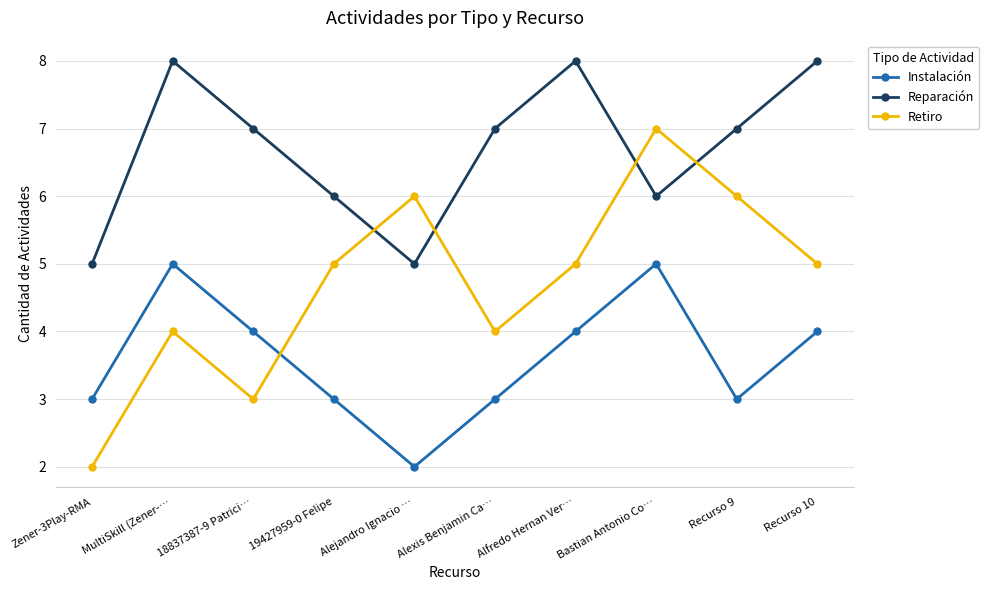

What is the difference between the Instalación values at Alexis Benjamin Ca… and MultiSkill (Zener-…?

2